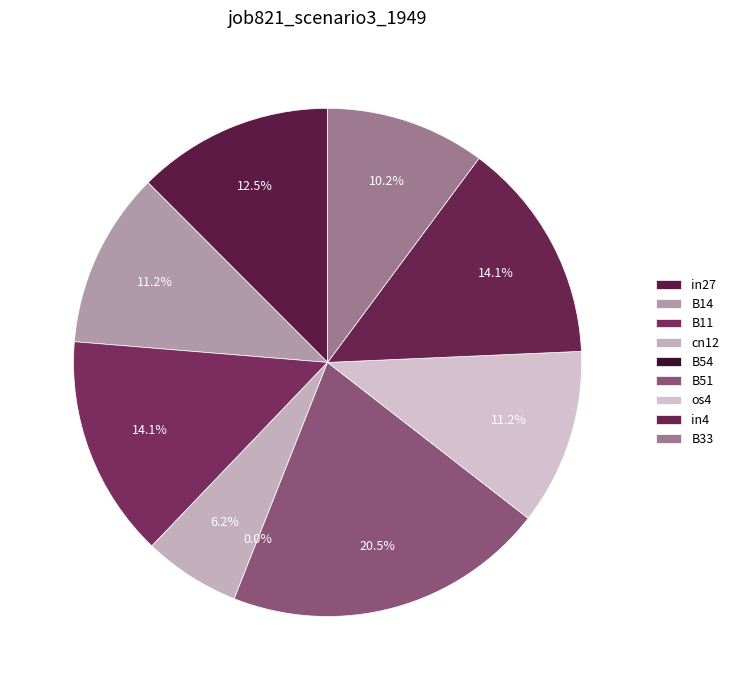

Rank the categories by value from lowest to highest.

B54, cn12, B33, B14, os4, in27, B11, in4, B51